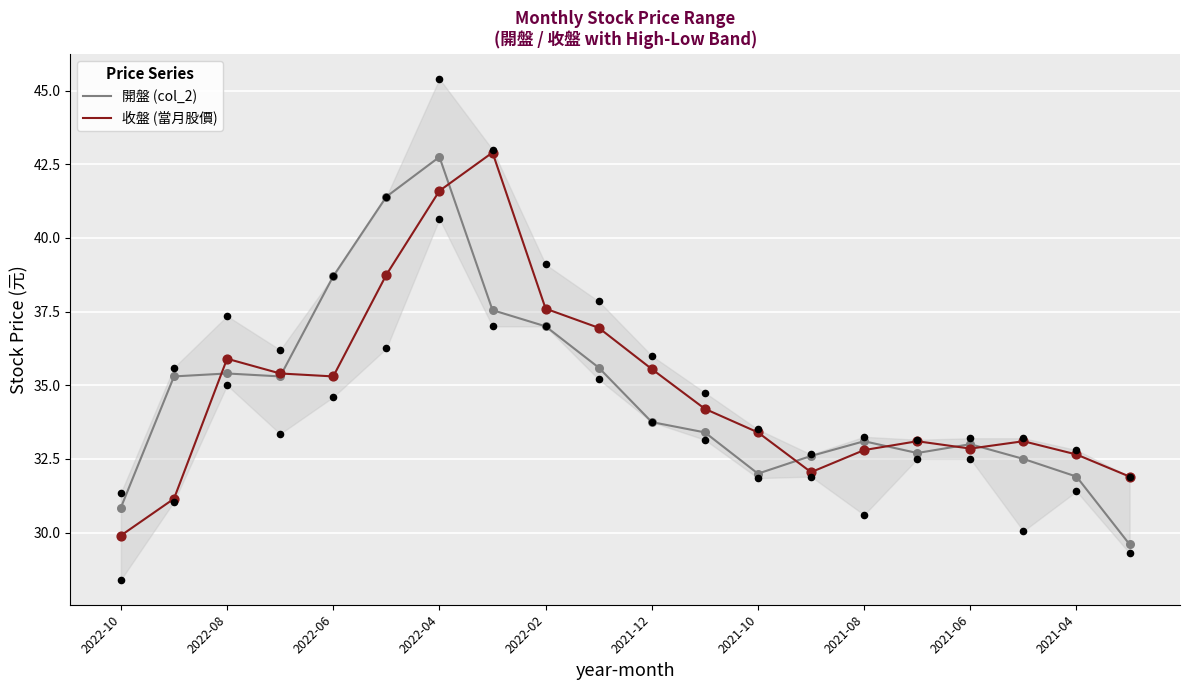

At how many categories does at least one series exceed 30?

20